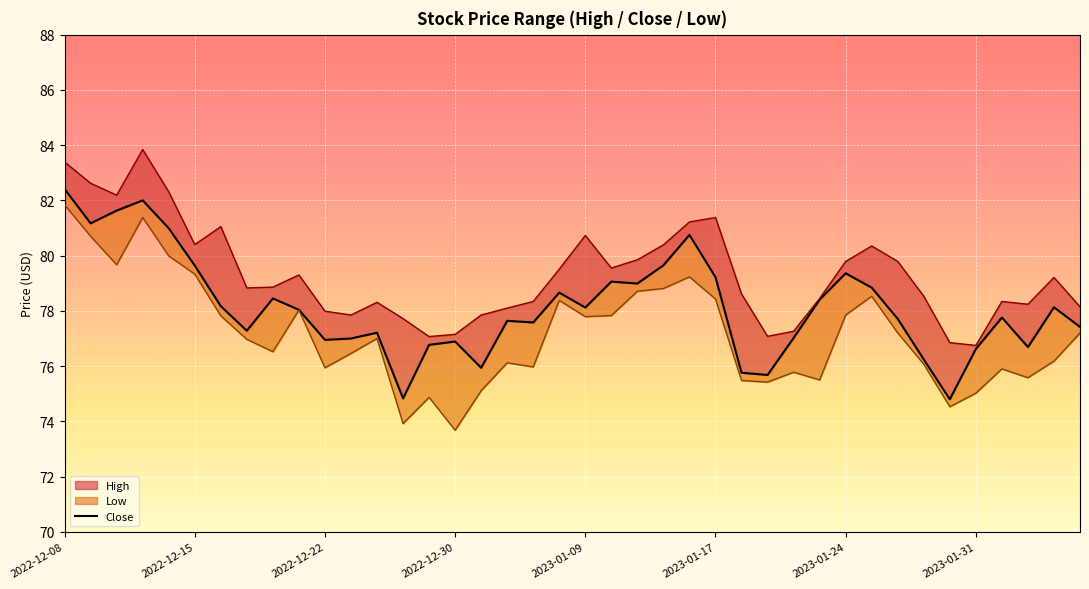

What is the sum of the values at 19 and 16?

154.6